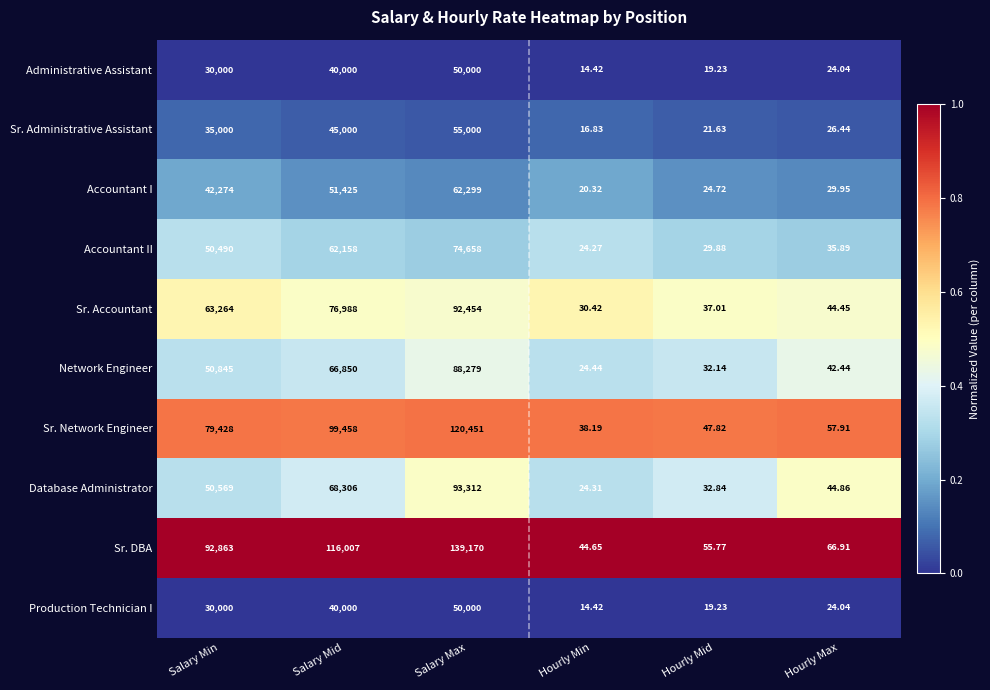

At which label is Database Administrator closest to 46668?

Salary Min